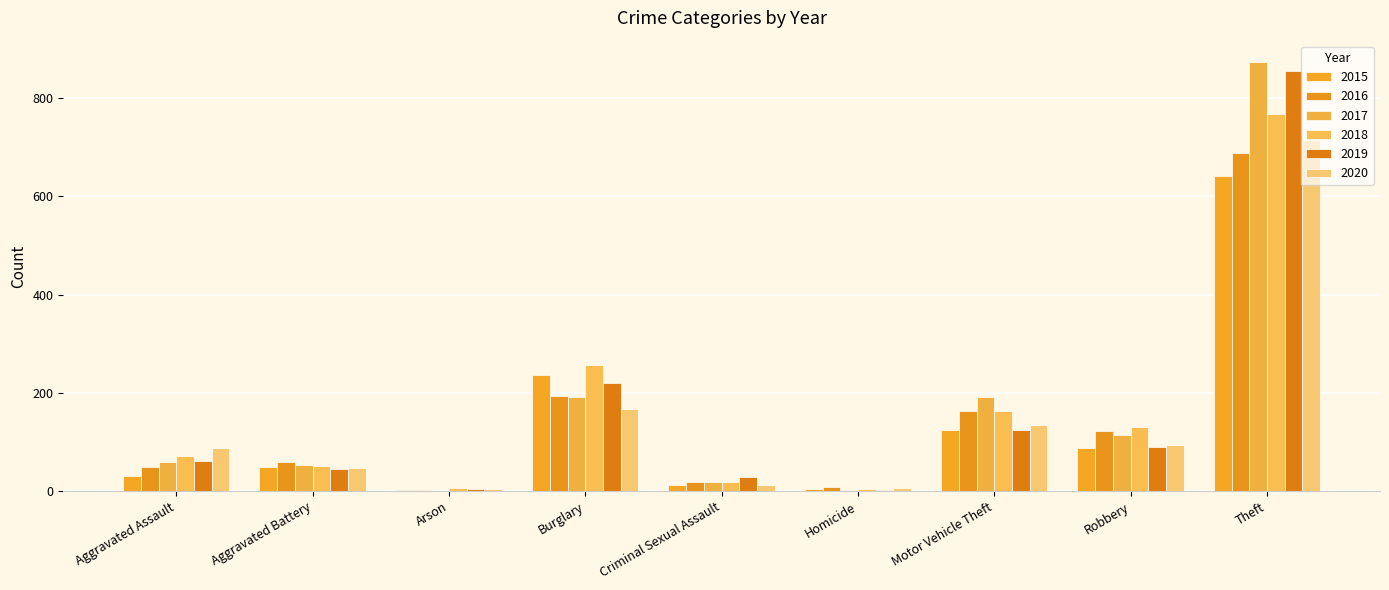

Is it true that 2020 equals 27 at Aggravated Battery?

False